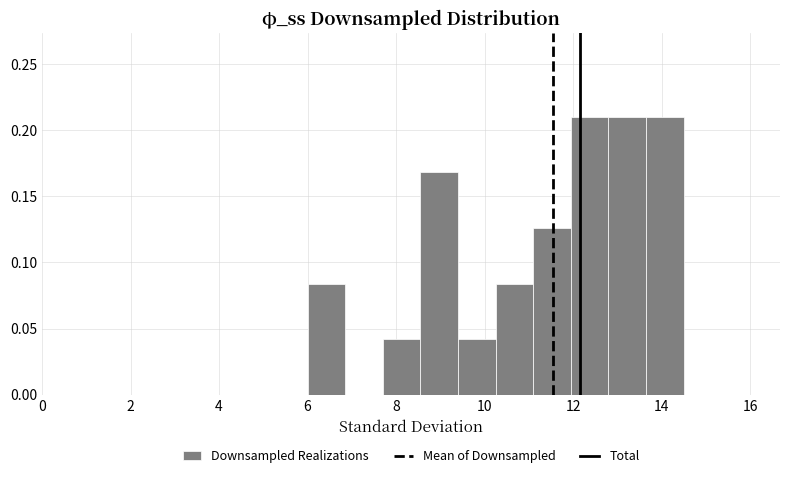

Reading left to right, list every bar in this chart as the range it spans on the x-axis followed by its height. Neither the bar edges nor the heights are printed on the chart, so give them approximately, as read against the axes.

6.00 to 6.85: 0.085
6.85 to 7.70: 0
7.70 to 8.55: 0.040
8.55 to 9.40: 0.170
9.40 to 10.25: 0.040
10.25 to 11.10: 0.085
11.10 to 11.95: 0.125
11.95 to 12.80: 0.210
12.80 to 13.65: 0.210
13.65 to 14.50: 0.210